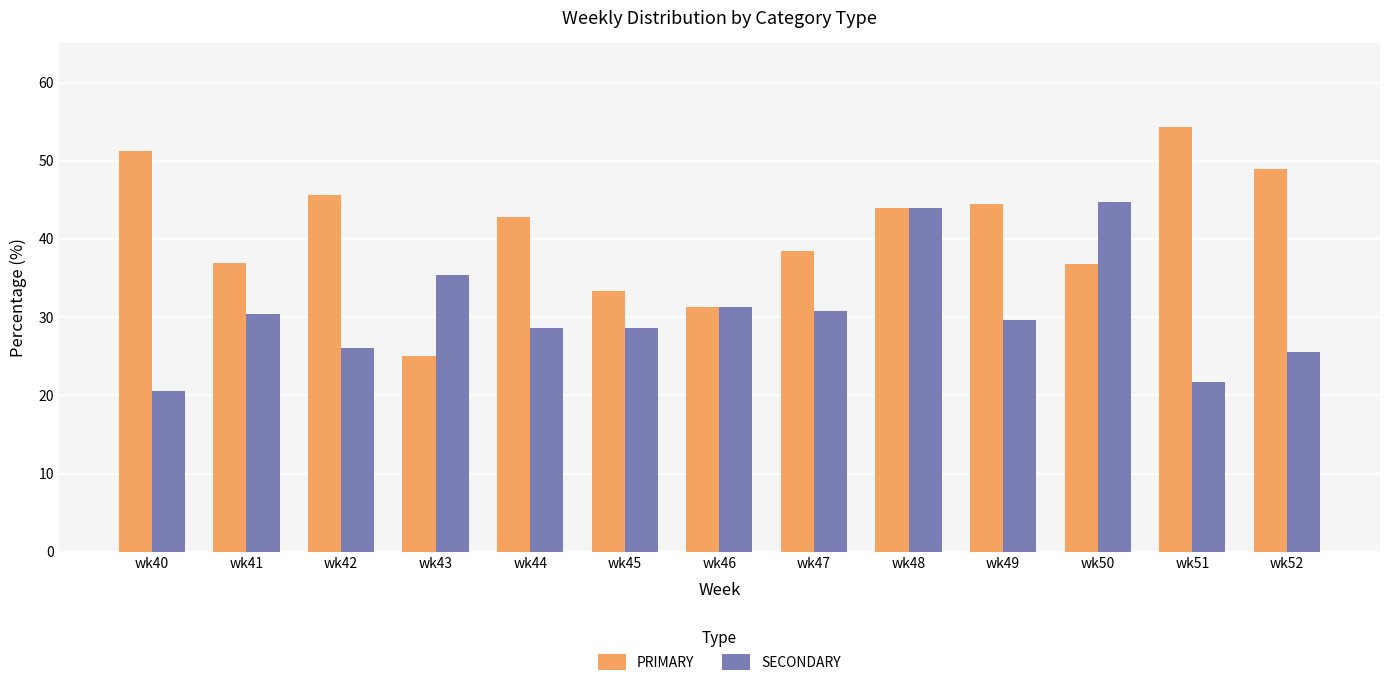

Which series has the largest total across all categories?

PRIMARY